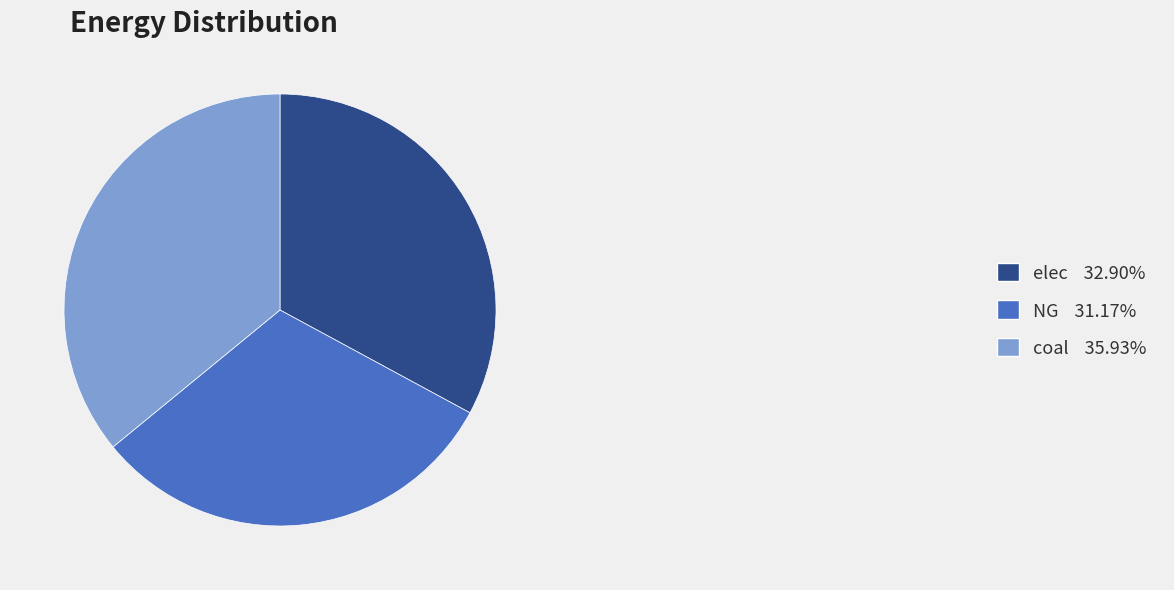

Does elec 32.90% represent more than half of the total?

No